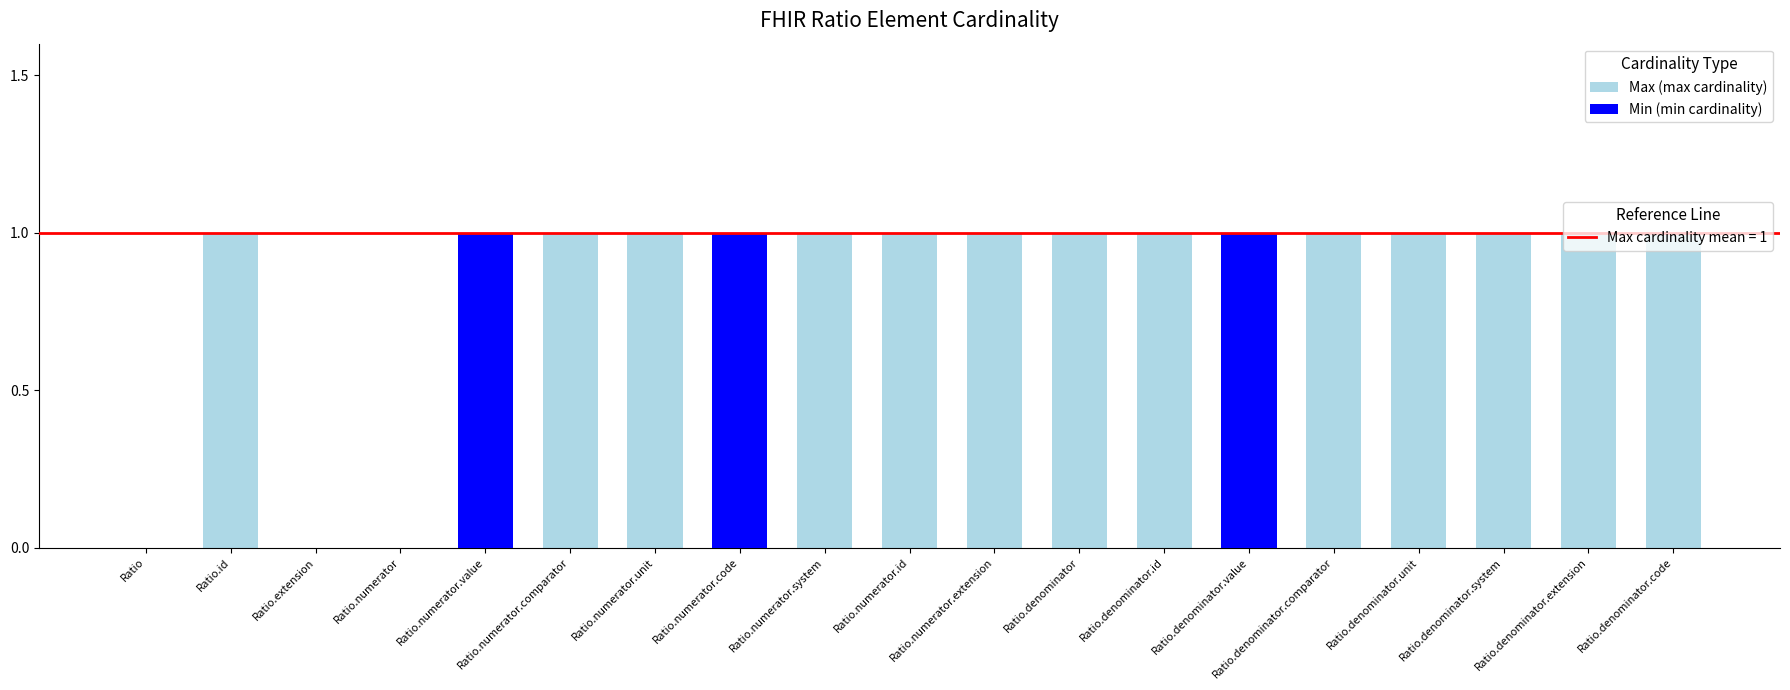

List the series in order of their peak value, lowest first.

Max (max cardinality), Min (min cardinality)